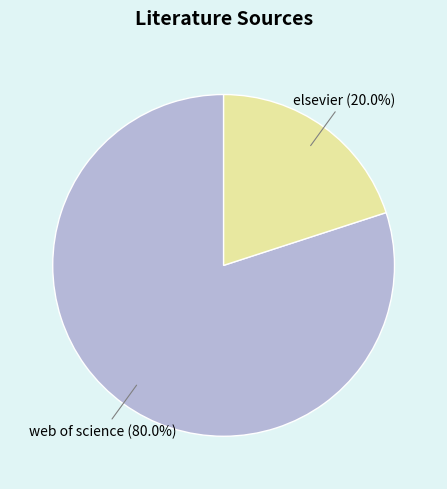

Between web of science and elsevier, which is larger?

web of science